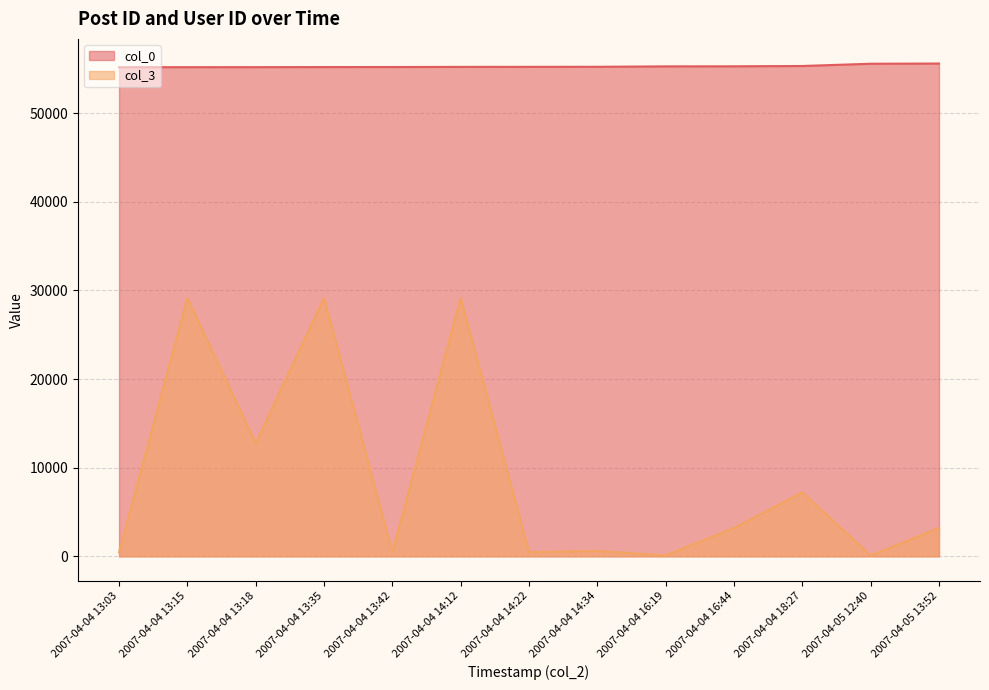

Is it true that col_0 equals 85739 at 2007-04-04 14:12?

False